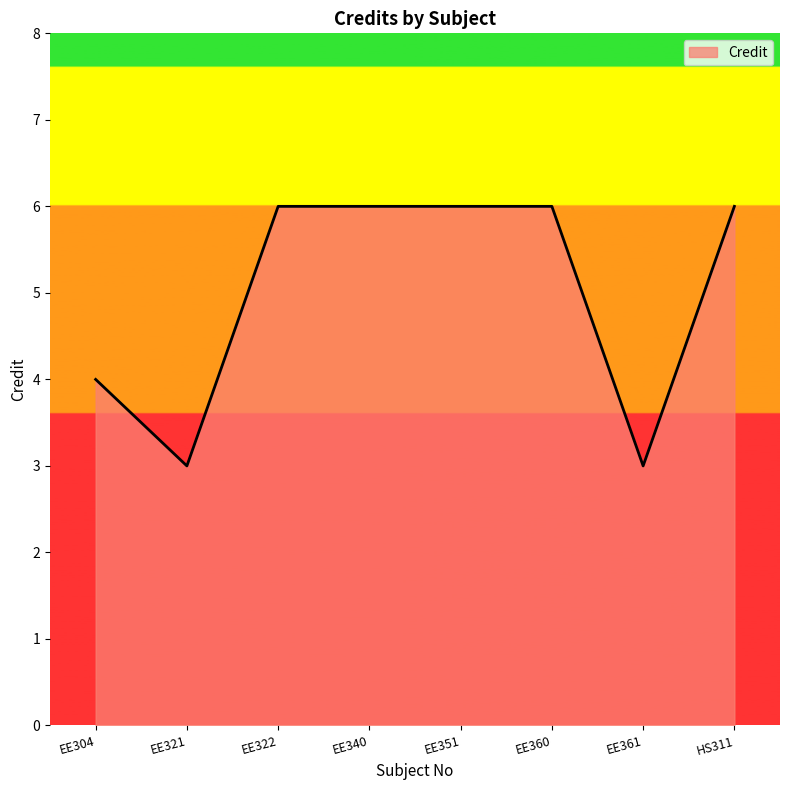

How many values are between 4 and 6?

6